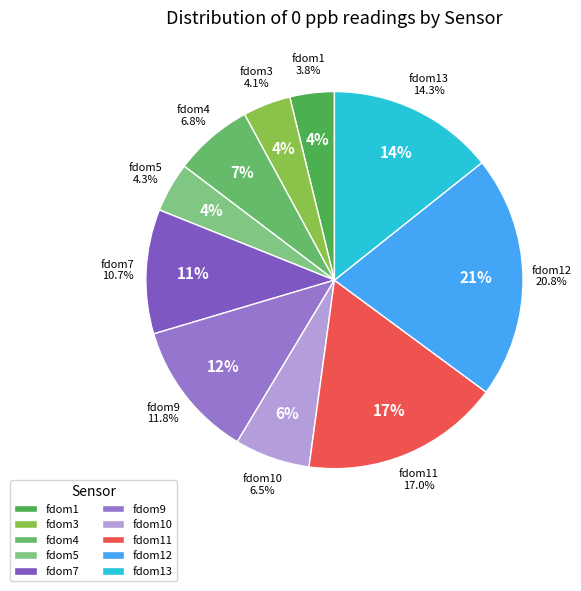

To the nearest percent, what is the combined percentage of fdom11 and fdom5?

21%